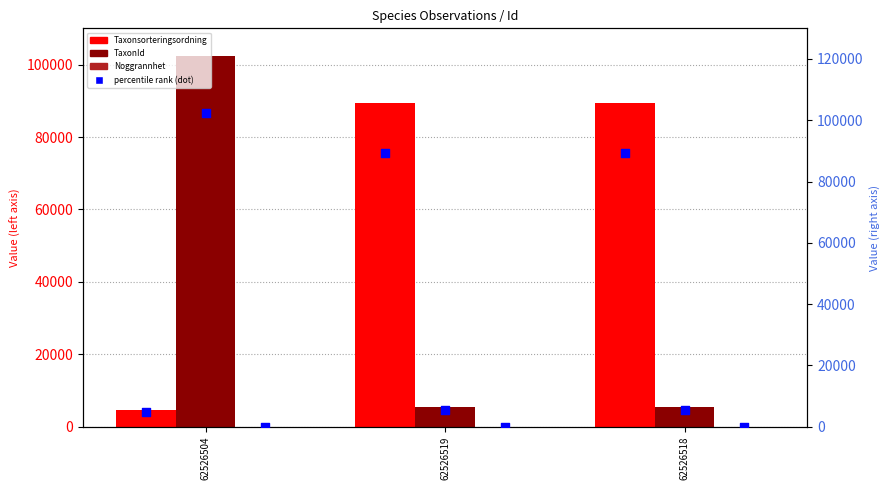

Which series reaches the minimum Y coordinate?

Noggrannhet